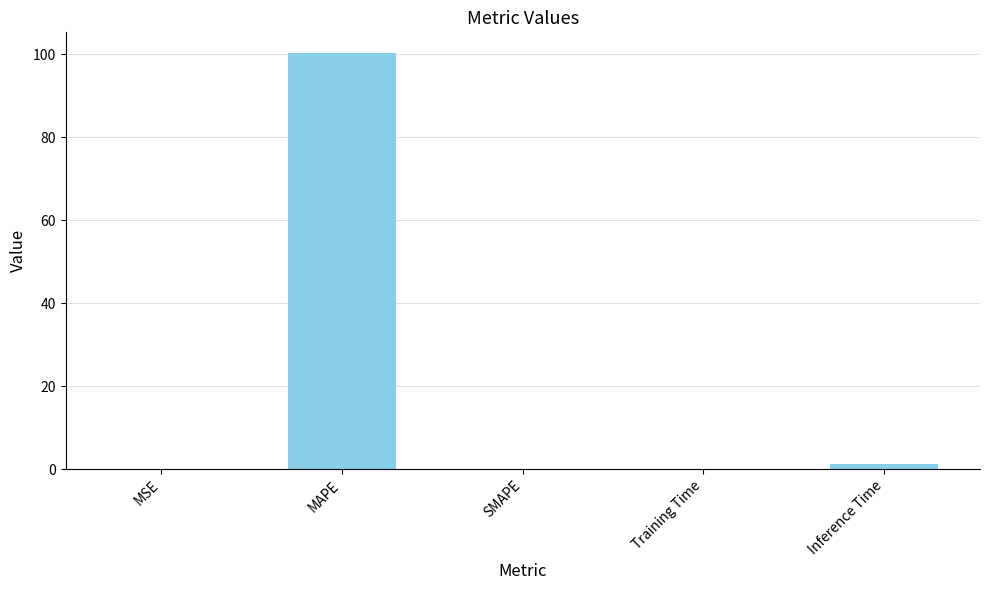

What value does the data have at MAPE?

100.2